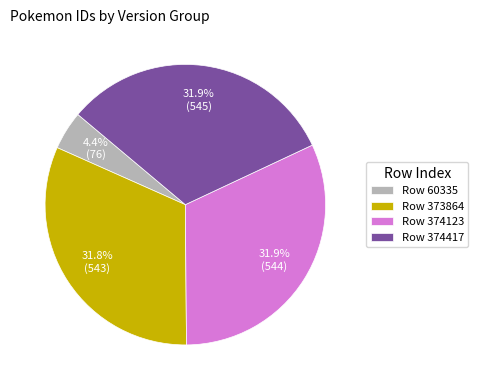

How much of the chart is everything except Row 374123?

68.1%